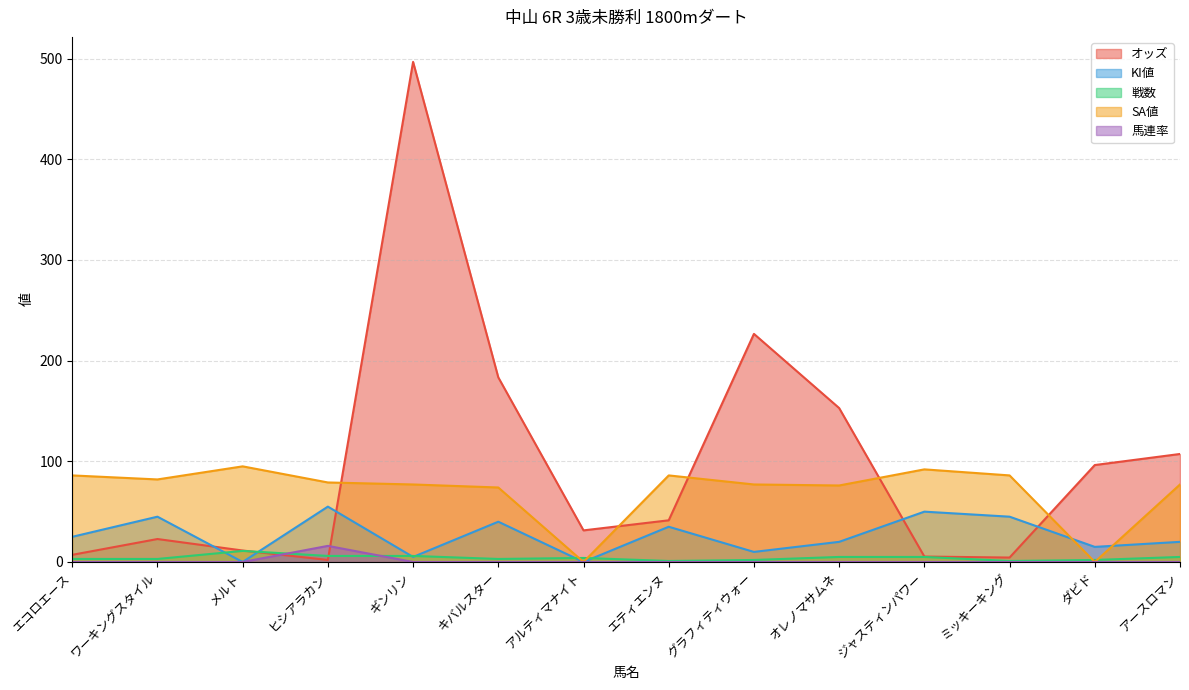

The KI値 series shows 20.0 at アースロマン. True or false?

True